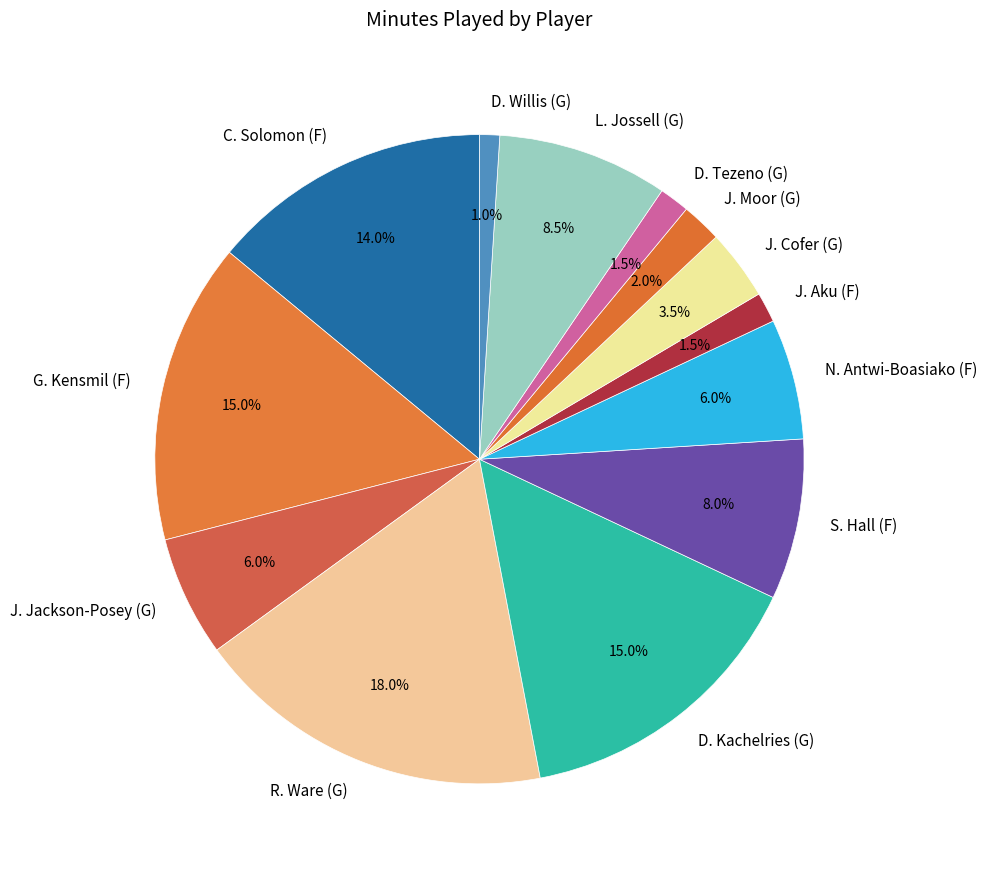

What is the largest slice in the pie chart?

R. Ware (G)